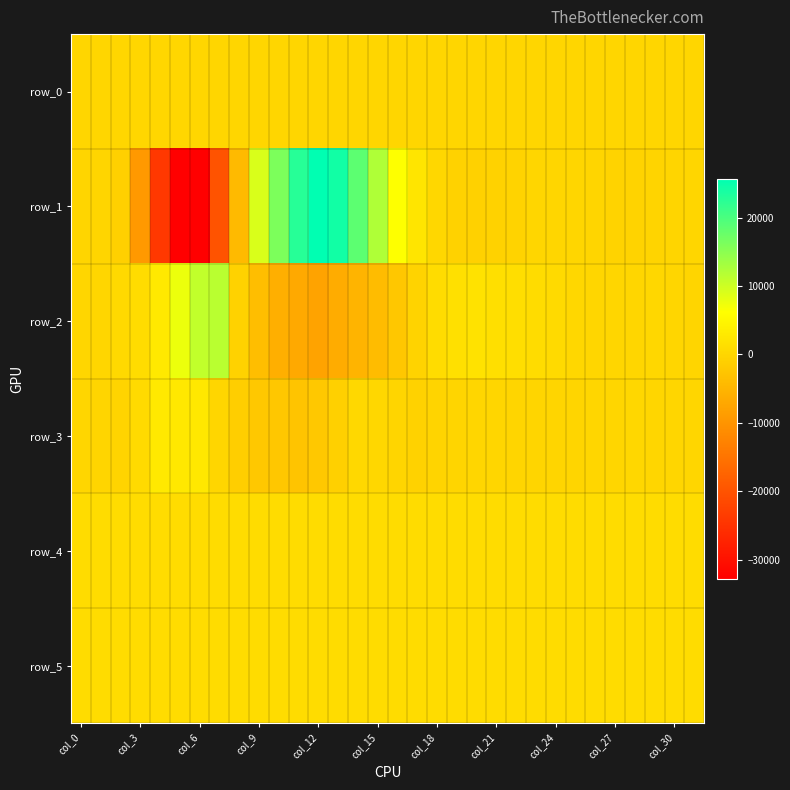

What is the difference between the maximum and second lowest values in the row_3 series?

5147.0